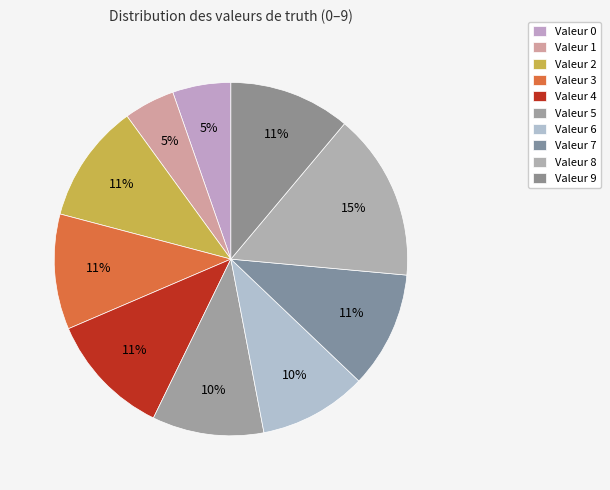

How many slices are in this pie chart?

10